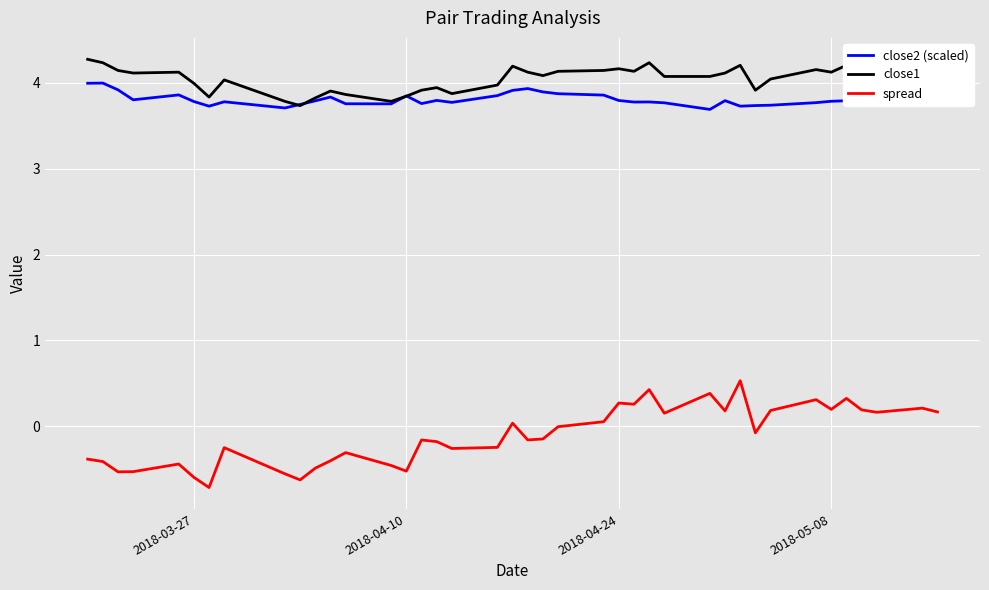

Rank the series by their maximum value, from lowest to highest.

spread, close2 (scaled), close1